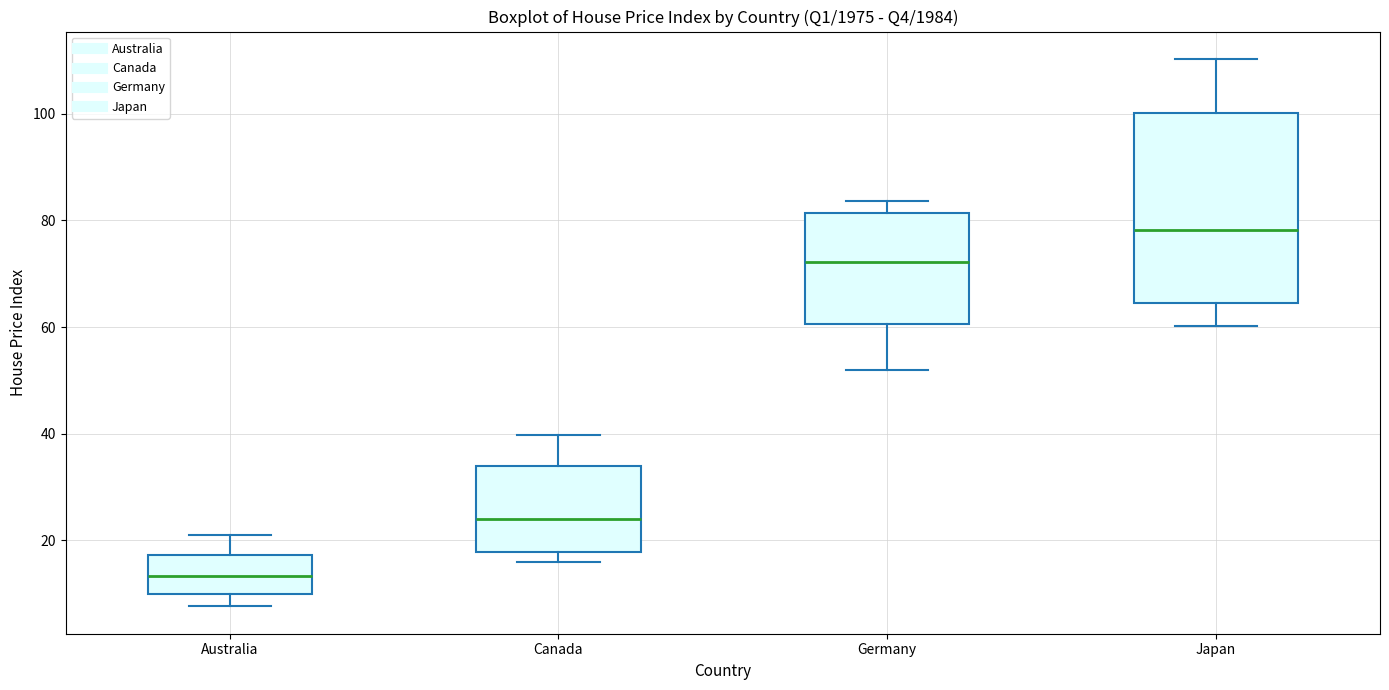

Which box has the lowest median line?

Australia